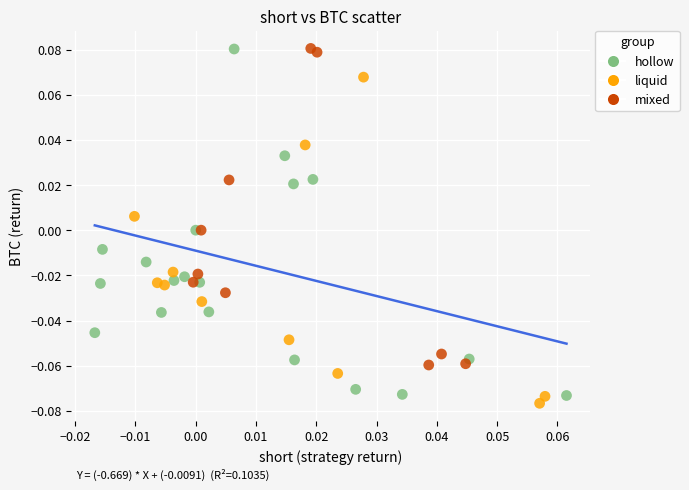

Which series reaches the minimum Y coordinate?

liquid